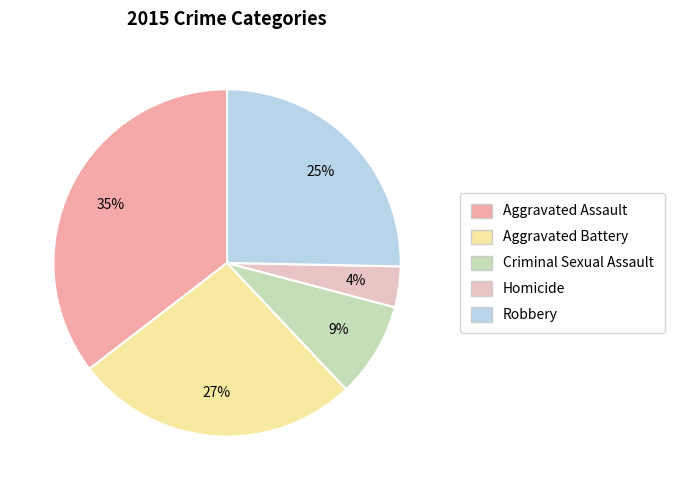

What is the smallest slice in the pie chart?

Homicide